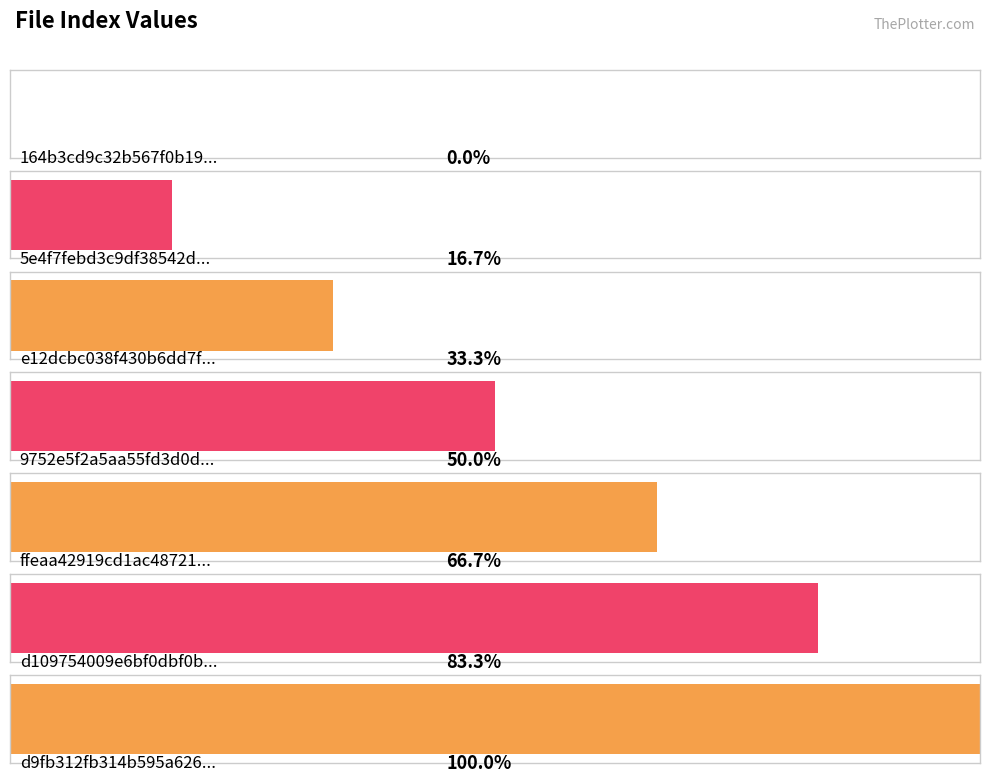

List the labels in order of value, smallest first.

164b3cd9c32b567f0b1978f172f43c42, 5e4f7febd3c9df38542d1b1b2c4d0e0c, e12dcbc038f430b6dd7fb1aa46a0281d, 9752e5f2a5aa55fd3d0df691eb840ebf, ffeaa42919cd1ac48721f0e2cba19a3f, d109754009e6bf0dbf0b67a98aa43f76, d9fb312fb314b595a626e20097a4c7ca